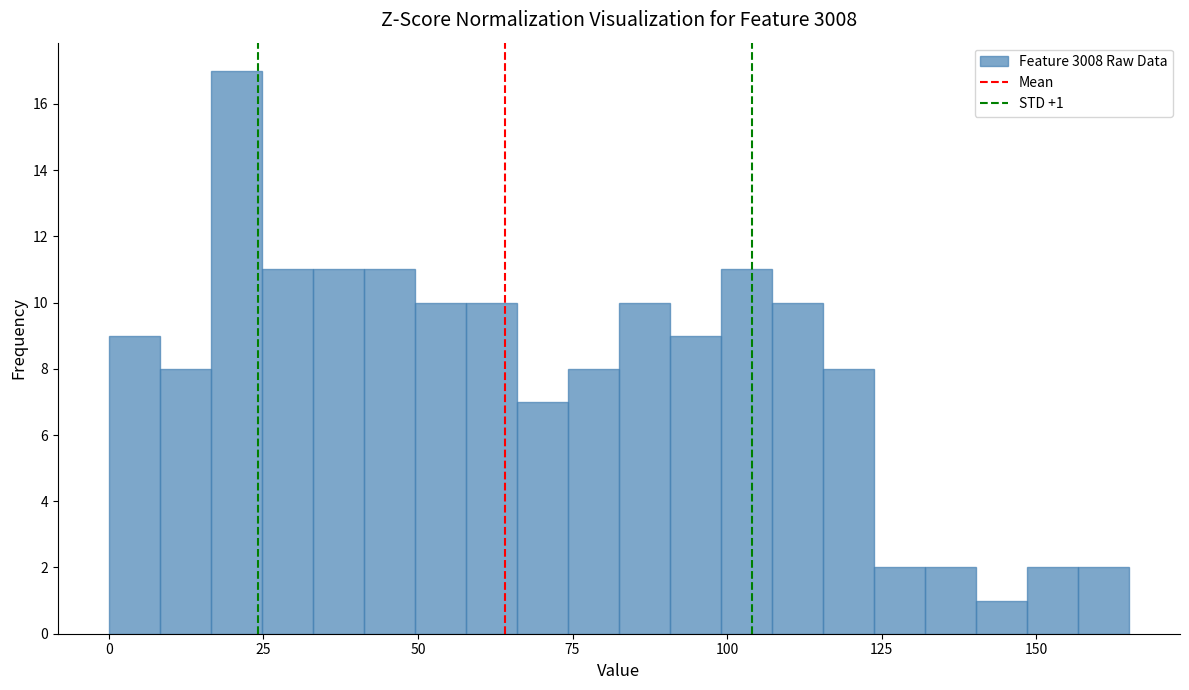

Around what value on the x-axis is the tallest bar? Give the approximate position of its centre, as read against the axis.

20